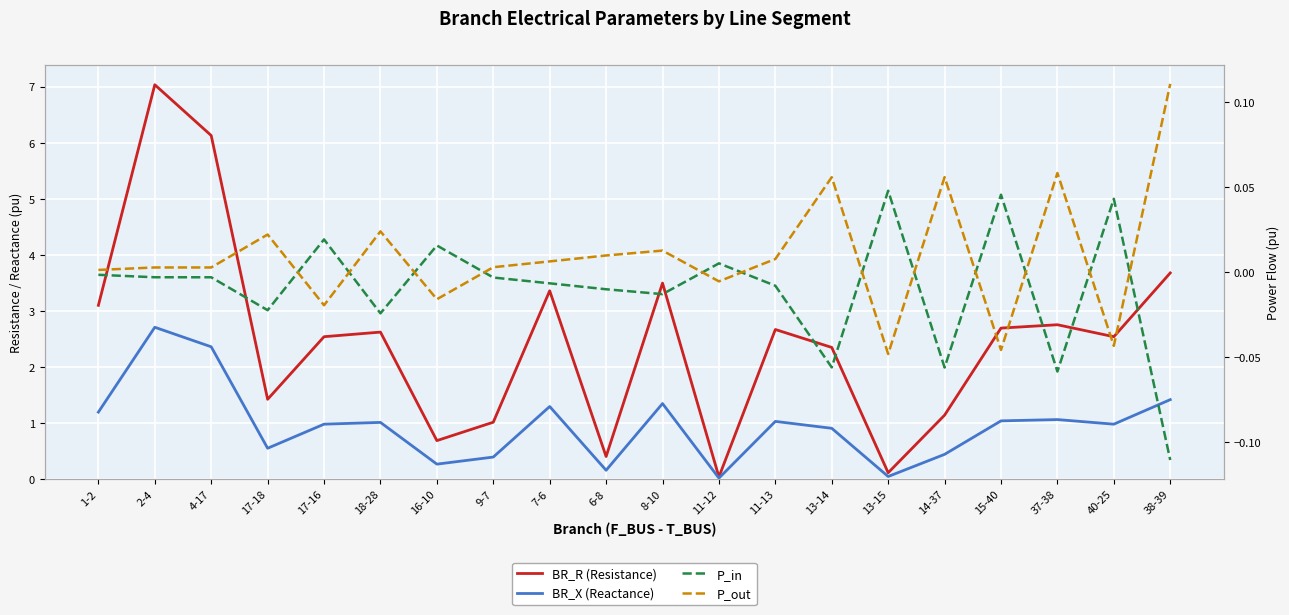

Reading left to right, extract all data points from this chart.

BR_R (Resistance): 3.1	7.0	6.1	1.4	2.5	2.6	0.7	1.0	3.4	0.4	3.5	0.0	2.7	2.3	0.1	1.1	2.7	2.7	2.5	3.7
BR_X (Reactance): 1.2	2.7	2.4	0.5	1.0	1.0	0.3	0.4	1.3	0.2	1.3	0.0	1.0	0.9	0.0	0.4	1.0	1.1	1.0	1.4
P_in: -0.0	-0.0	-0.0	-0.0	0.0	-0.0	0.0	-0.0	-0.0	-0.0	-0.0	0.0	-0.0	-0.1	0.0	-0.1	0.0	-0.1	0.0	-0.1
P_out: 0.0	0.0	0.0	0.0	-0.0	0.0	-0.0	0.0	0.0	0.0	0.0	-0.0	0.0	0.1	-0.0	0.1	-0.0	0.1	-0.0	0.1